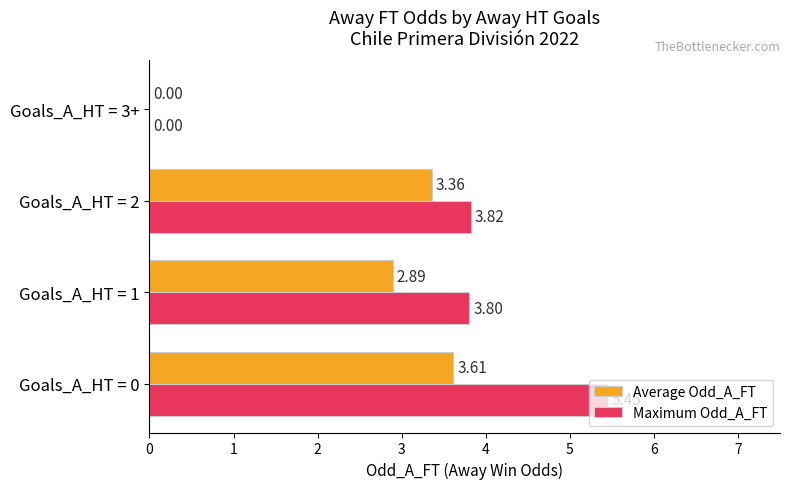

What is the sum of the Maximum Odd_A_FT values at Goals_A_HT = 2 and Goals_A_HT = 1?

7.6